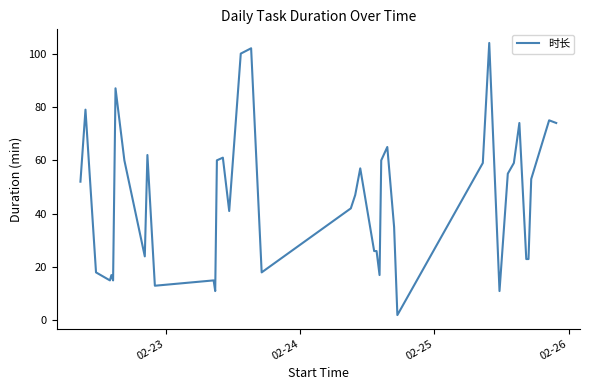

What is the maximum value shown in the chart?

104